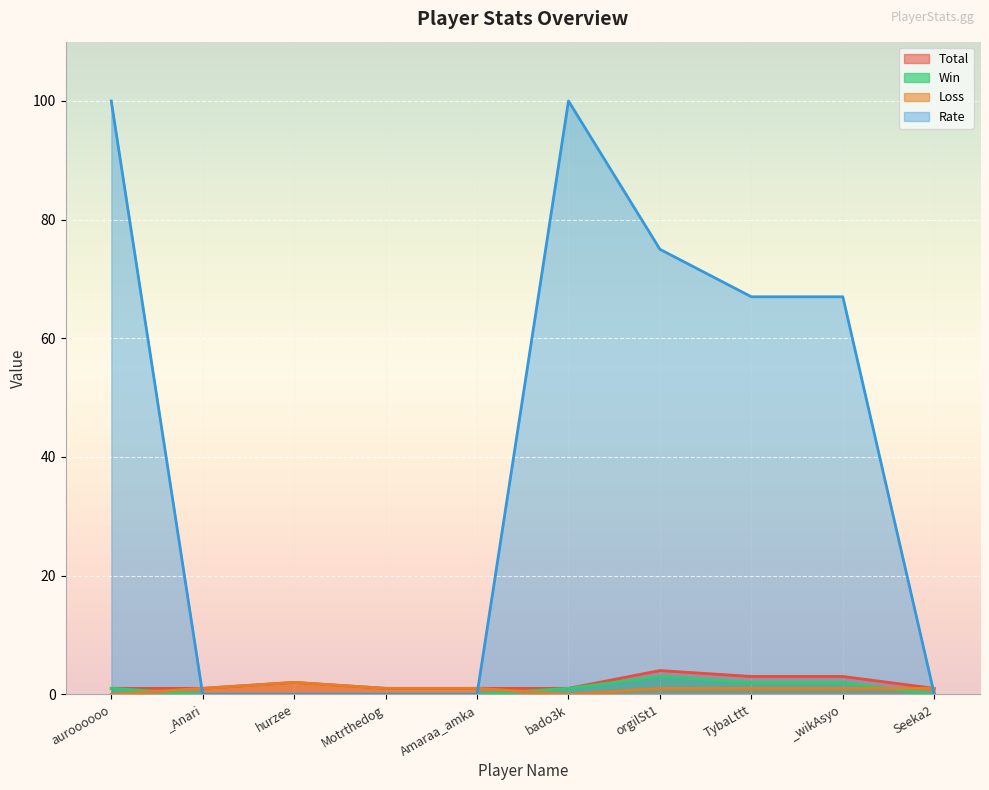

Reading left to right, extract all data points from this chart.

Total: auroooooo=1	_Anari=1	hurzee=2	Motrthedog=1	Amaraa_amka=1	bado3k=1	orgilSt1=4	TybaLttt=3	_wikAsyo=3	Seeka2=1
Win: auroooooo=1	_Anari=0	hurzee=0	Motrthedog=0	Amaraa_amka=0	bado3k=1	orgilSt1=3	TybaLttt=2	_wikAsyo=2	Seeka2=0
Loss: auroooooo=0	_Anari=1	hurzee=2	Motrthedog=1	Amaraa_amka=1	bado3k=0	orgilSt1=1	TybaLttt=1	_wikAsyo=1	Seeka2=1
Rate: auroooooo=100	_Anari=0	hurzee=0	Motrthedog=0	Amaraa_amka=0	bado3k=100	orgilSt1=75	TybaLttt=67	_wikAsyo=67	Seeka2=0